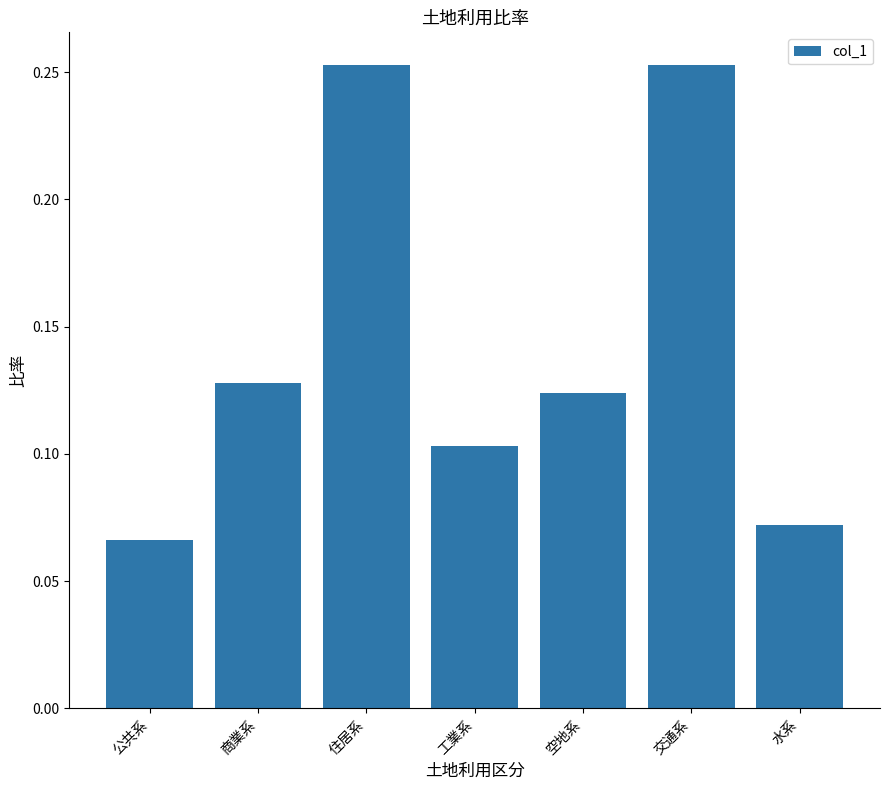

At which category does the chart reach its minimum across all series?

公共系